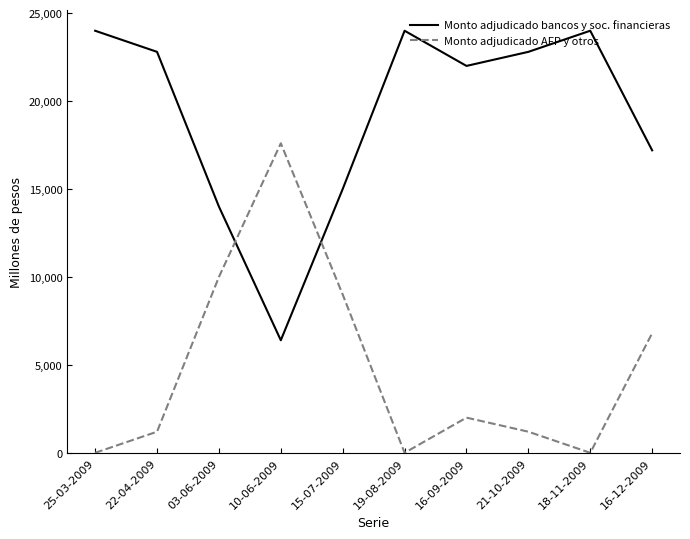

At which label does Monto adjudicado AFP y otros reach its peak?

10-06-2009